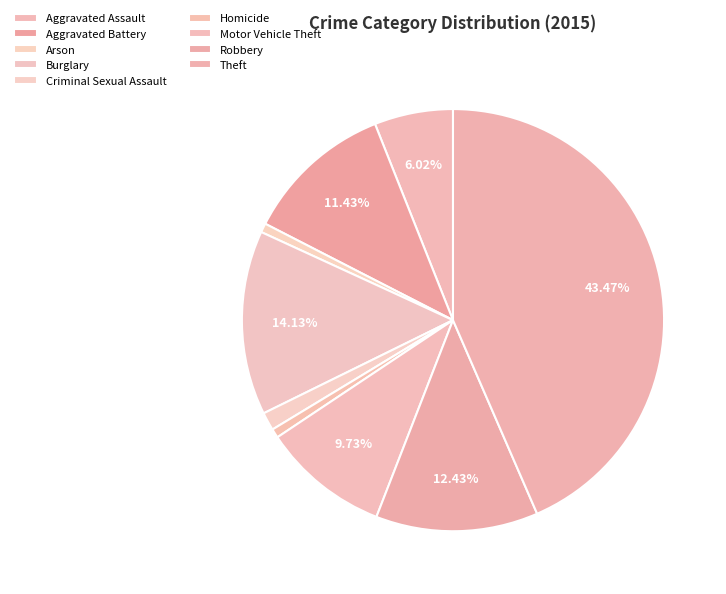

What percentage is the Burglary slice, to the nearest percent?

14%